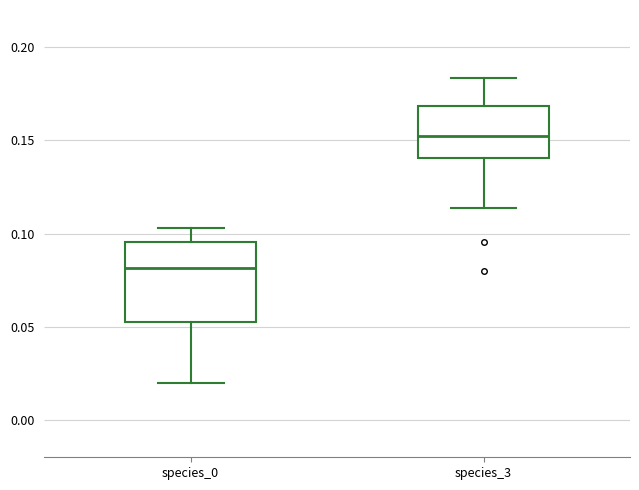

Reading left to right, read every box against the y-axis: the position of its median line, the range the box covers, and the ends of its whiskers. The values are not printed on the chart, so give them approximately, as read against the axis.

species_0: median 0.080, box 0.055 to 0.095, whiskers 0.020 to 0.105
species_3: median 0.150, box 0.140 to 0.170, whiskers 0.115 to 0.185